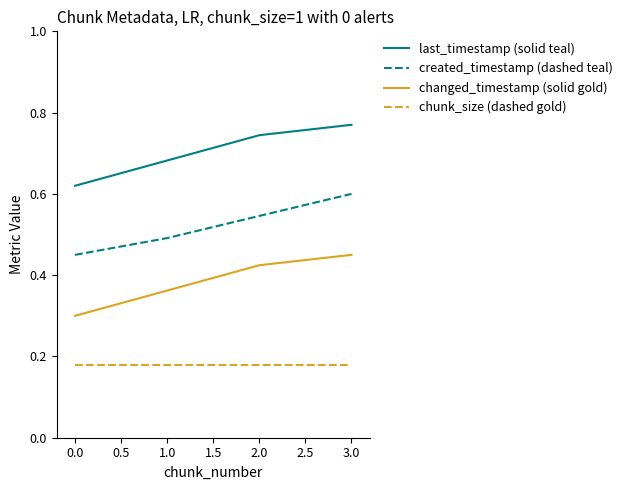

True or false: changed_timestamp (solid gold) and created_timestamp (dashed teal) intersect in this chart.

False